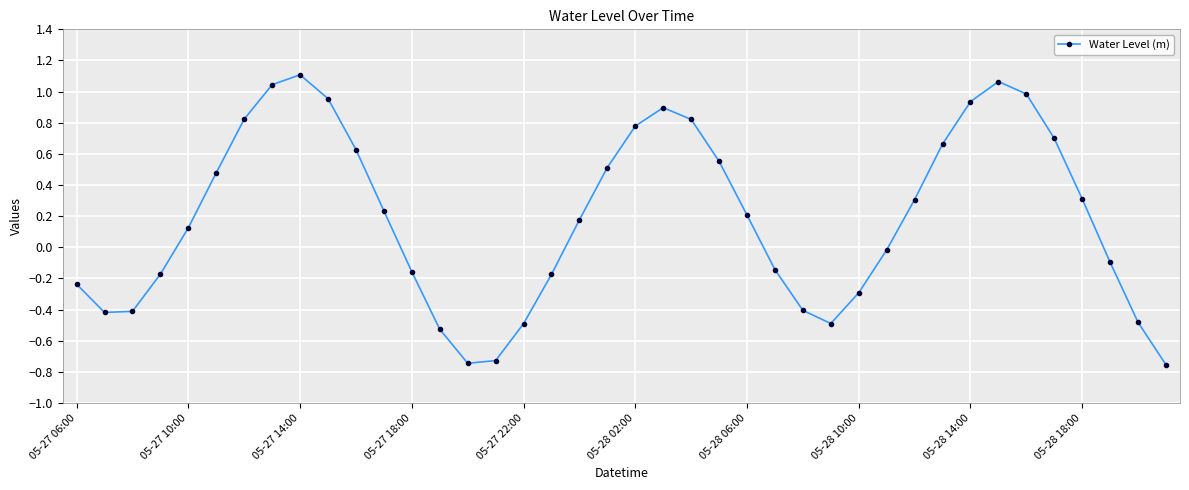

How many points are higher than both their immediate neighbors (excluding endpoints)?

3